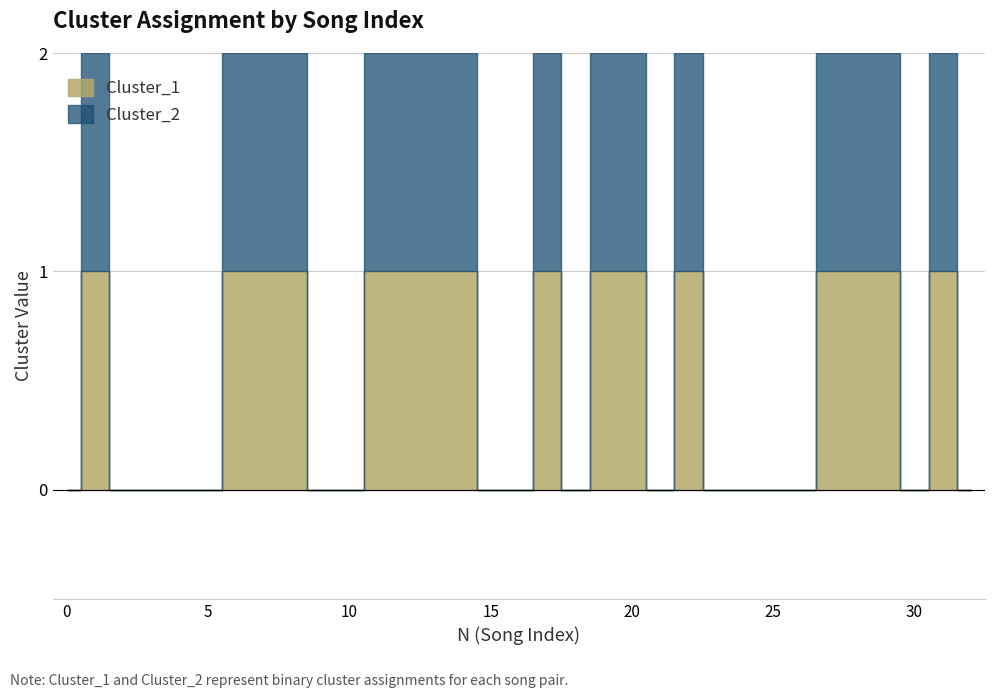

How many lines are shown in the chart?

2